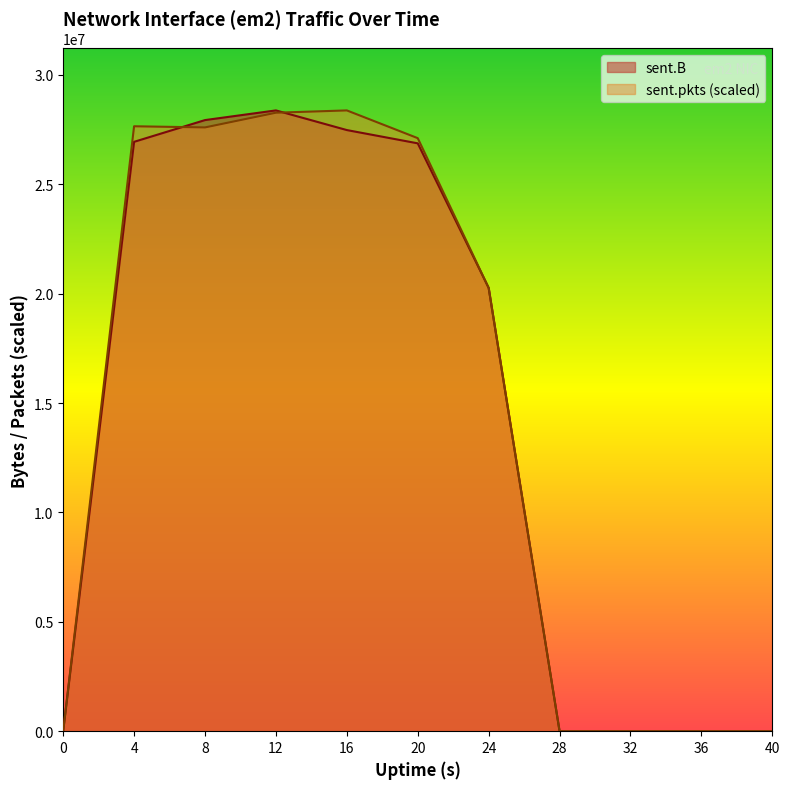

Which series has the largest range (max minus min)?

sent.B